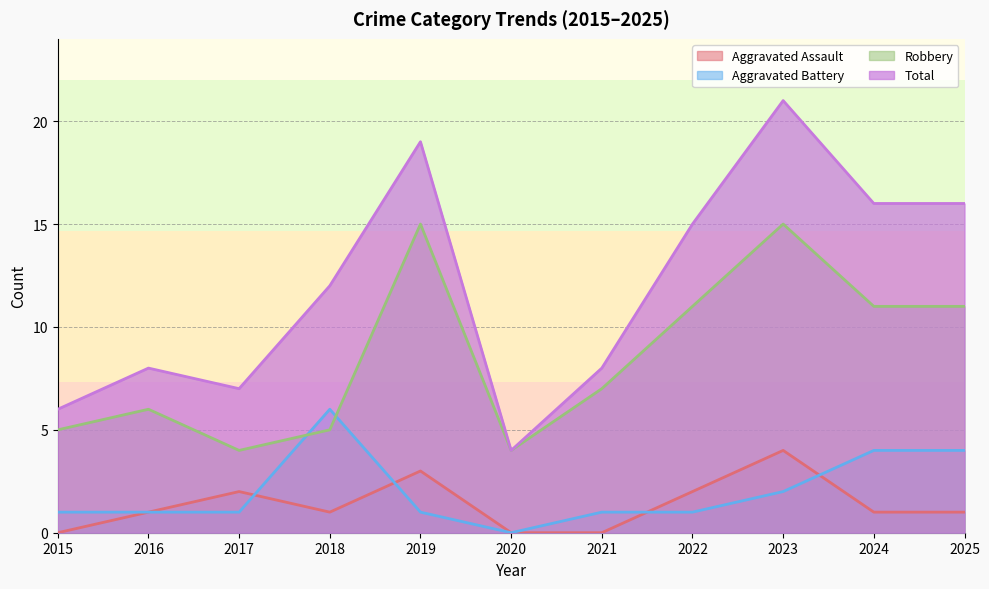

What is the difference between the Aggravated Battery values at 2020 and 2019?

1